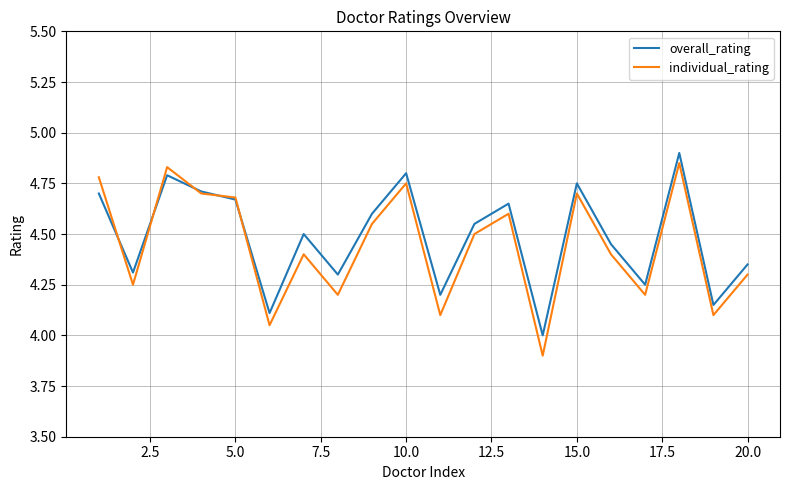

What is the maximum value shown in the chart?

4.9